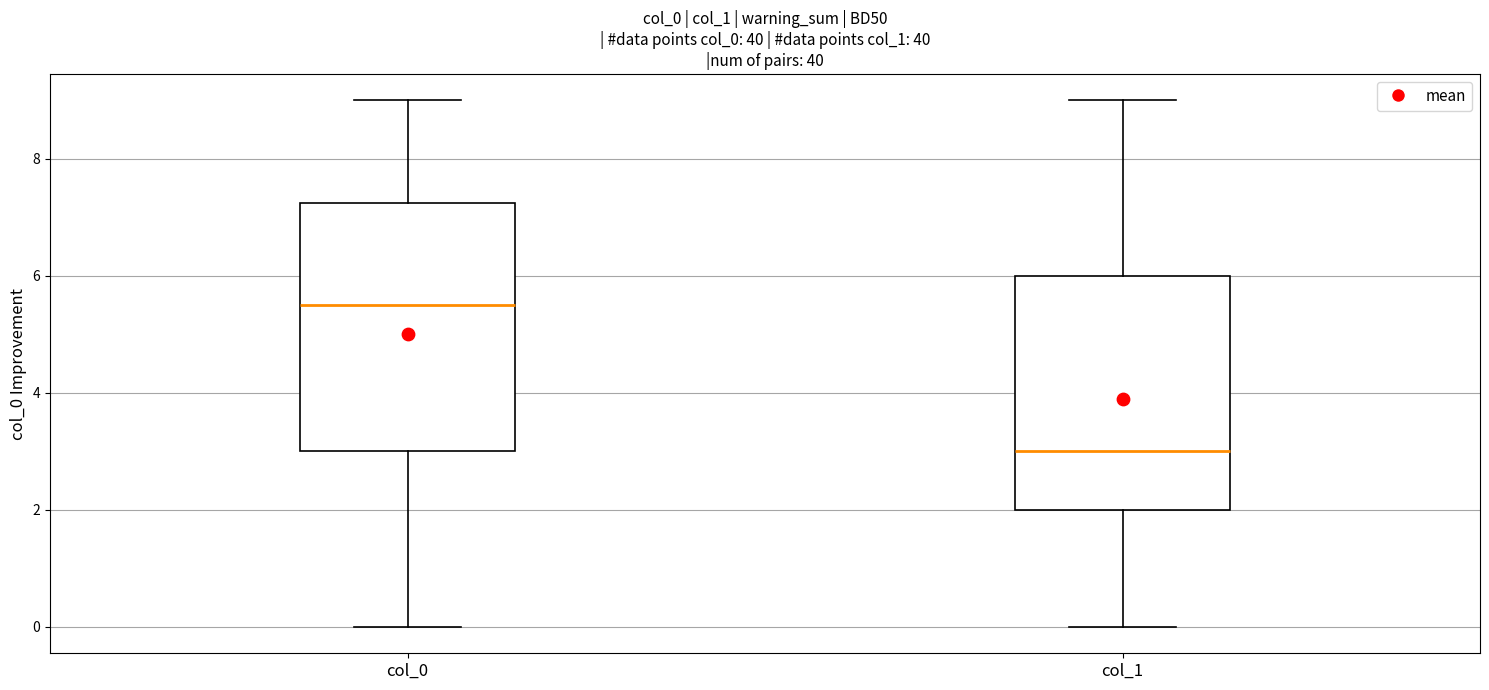

Which box's median line is the lowest?

col_1